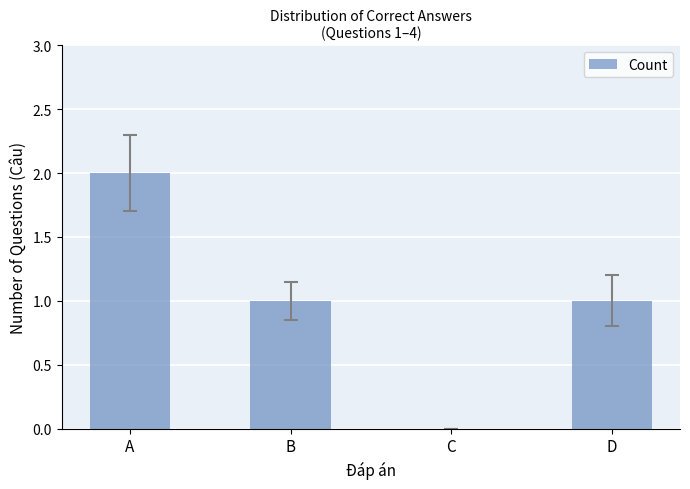

The value at B is 1. True or false?

True